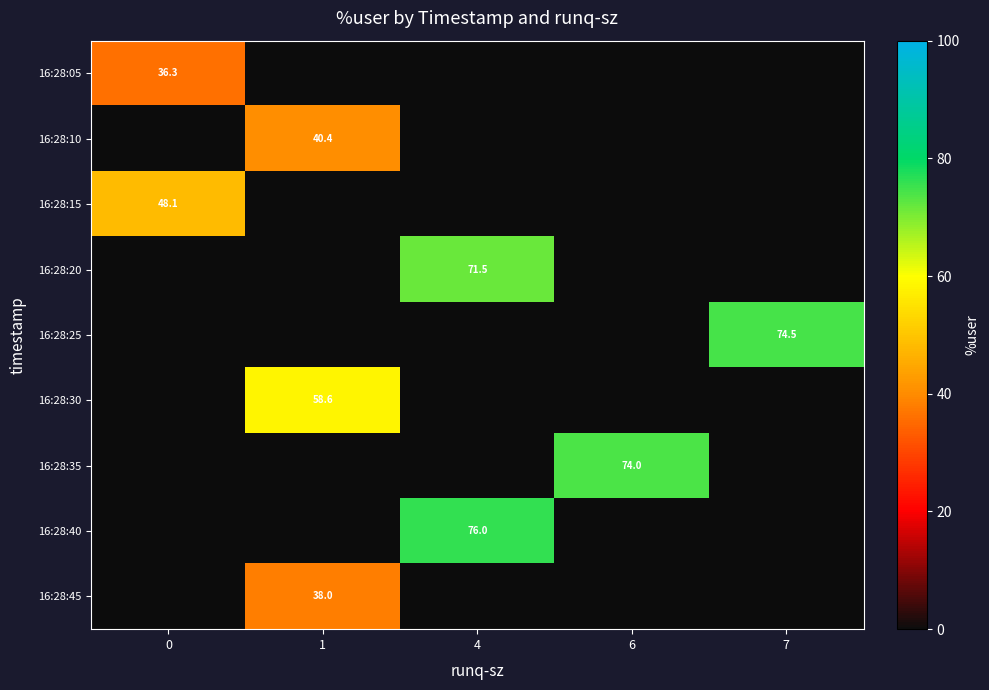

Which label corresponds to the smallest value in the chart?

1